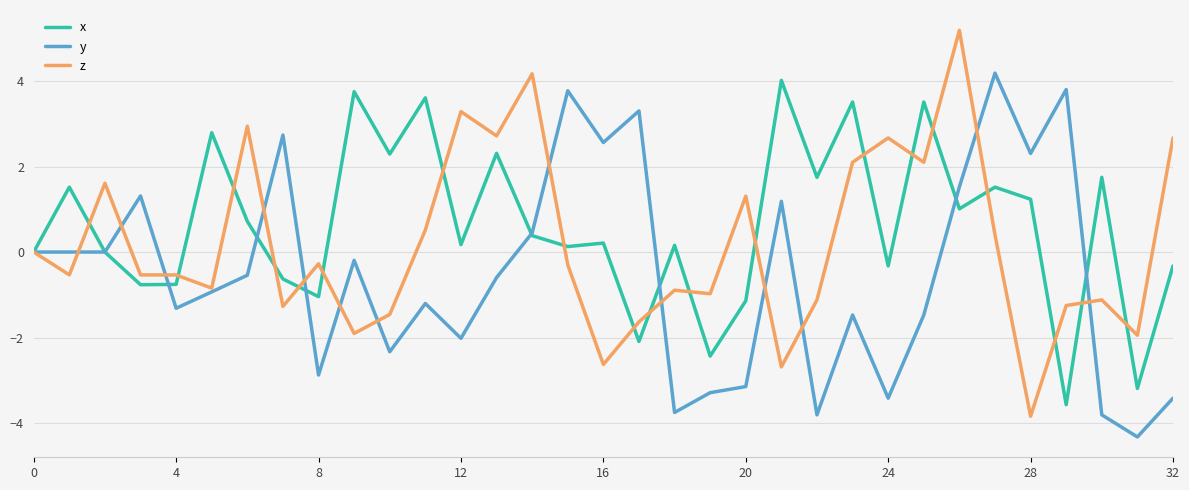

Which series has the largest total across all categories?

x